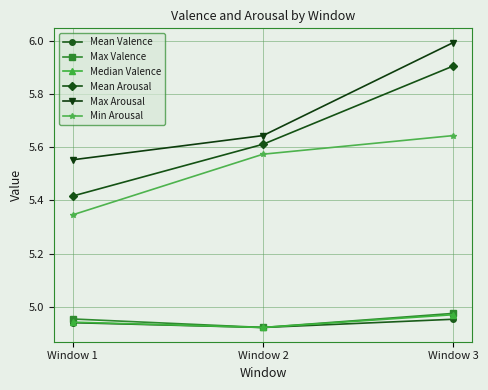

Which series has the widest spread of values?

Mean Arousal